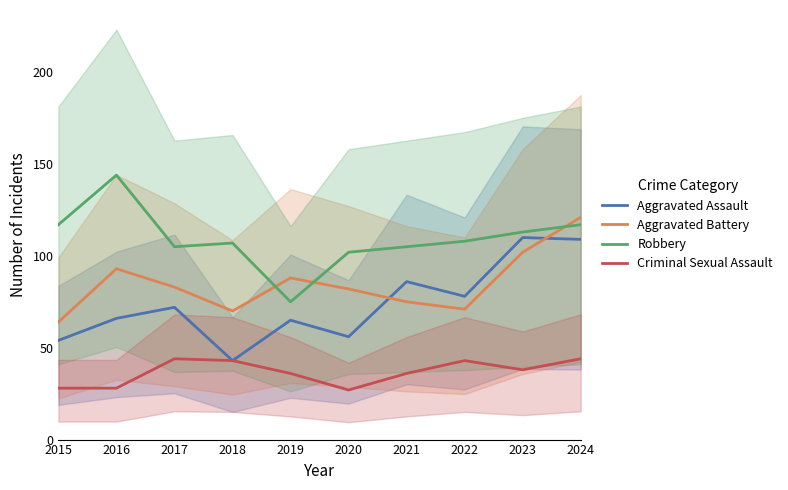

Reading left to right, what are all the values shown in this chart?

Aggravated Assault: 54	66	72	43	65	56	86	78	110	109
Aggravated Battery: 64	93	83	70	88	82	75	71	102	121
Robbery: 117	144	105	107	75	102	105	108	113	117
Criminal Sexual Assault: 28	28	44	43	36	27	36	43	38	44